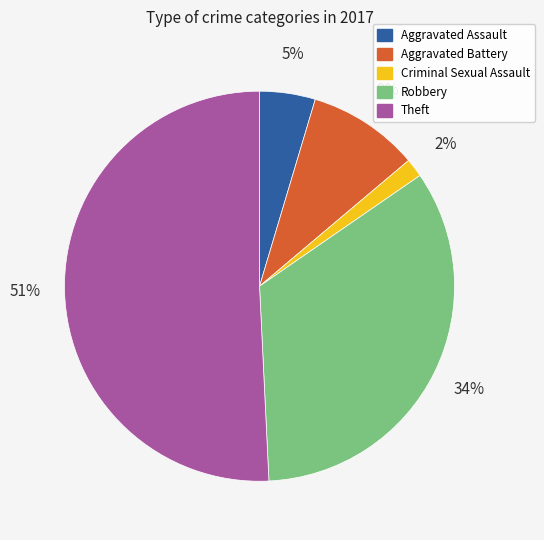

Is the sum of Theft and Robbery greater than half?

Yes